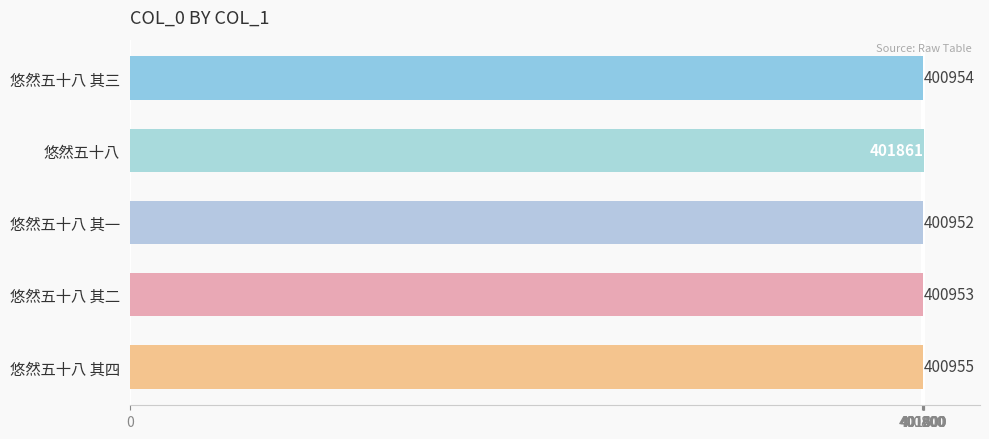

Are the bars horizontal?

Yes